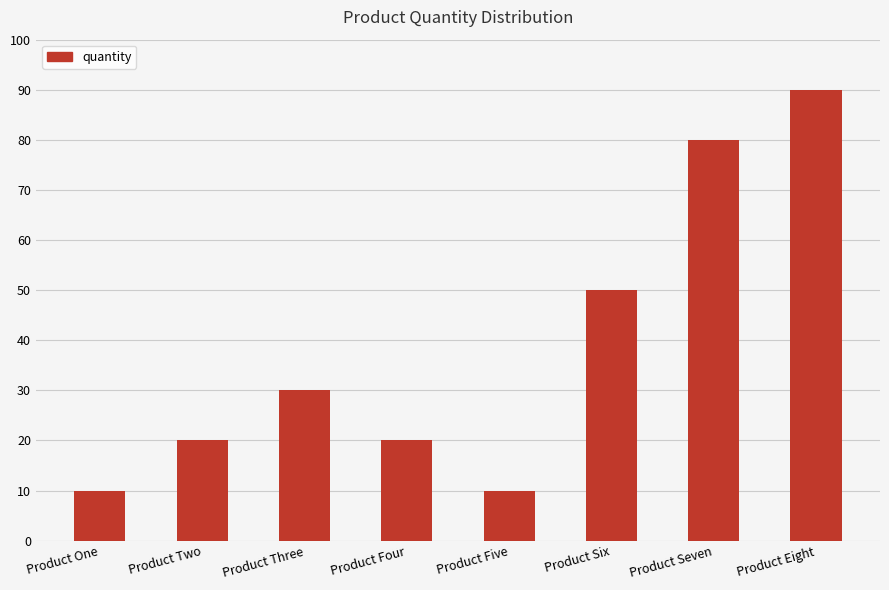

Which label corresponds to the largest value in the chart?

Product Eight